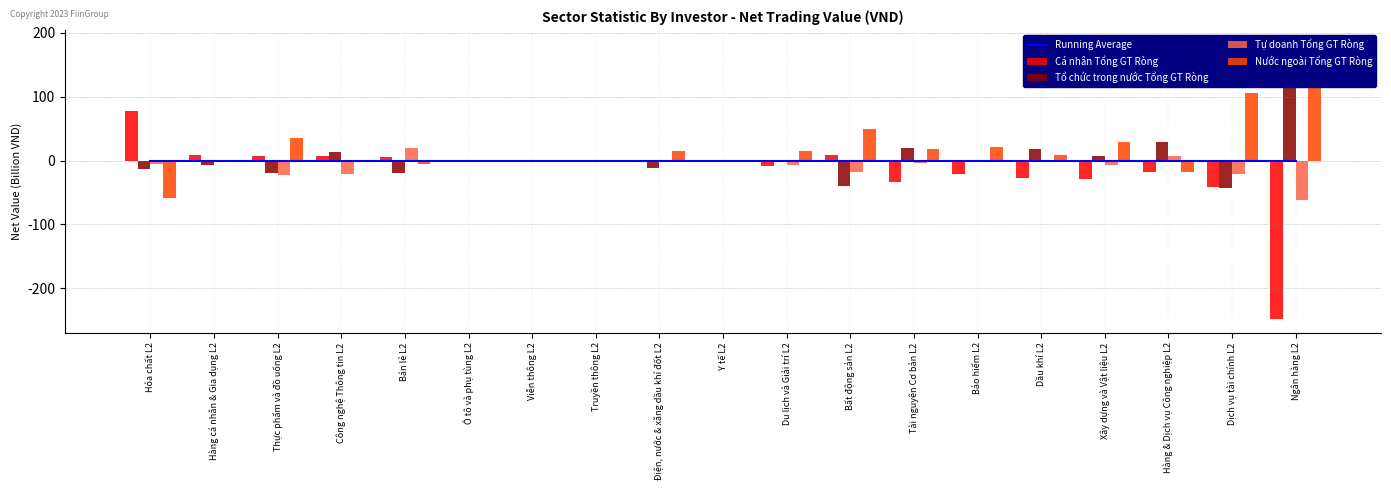

List the series in order of their peak value, lowest first.

Running Average, Tự doanh Tổng GT Ròng, Cá nhân Tổng GT Ròng, Tổ chức trong nước Tổng GT Ròng, Nước ngoài Tổng GT Ròng